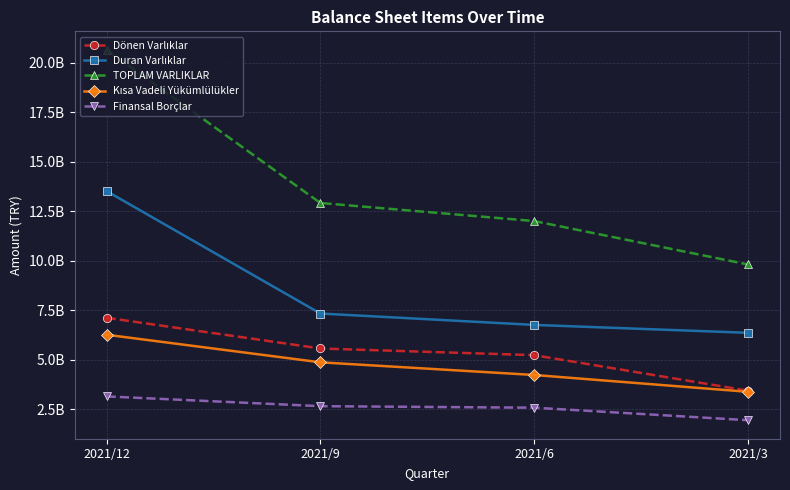

The Kısa Vadeli Yükümlülükler series shows 3391855313 at 2021/3. True or false?

True